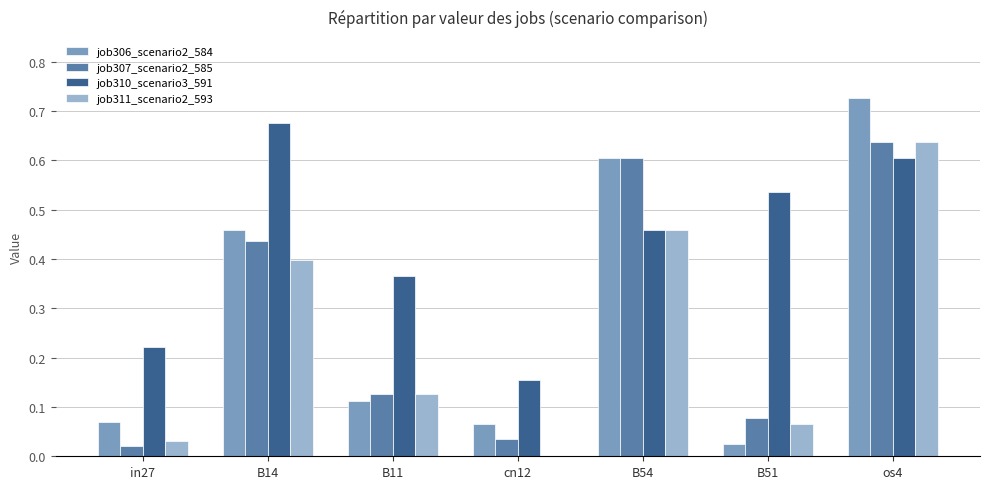

What is the sum of all job306_scenario2_584 values?

2.1